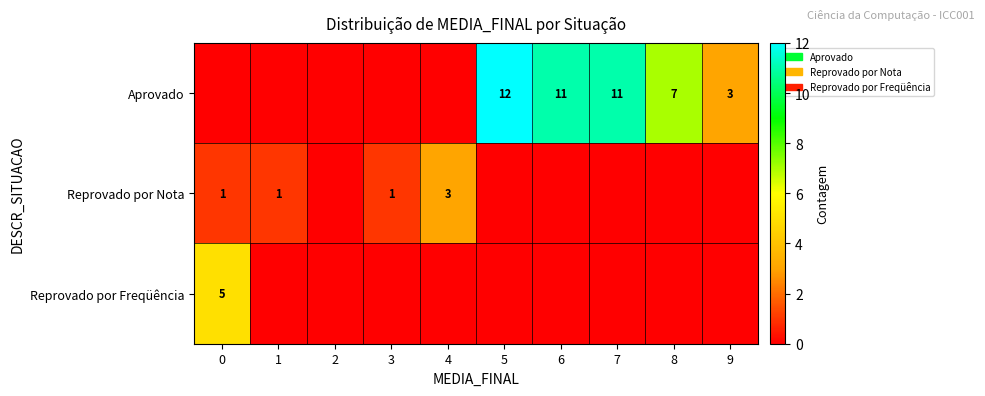

What is the total value across all series at 1?

1